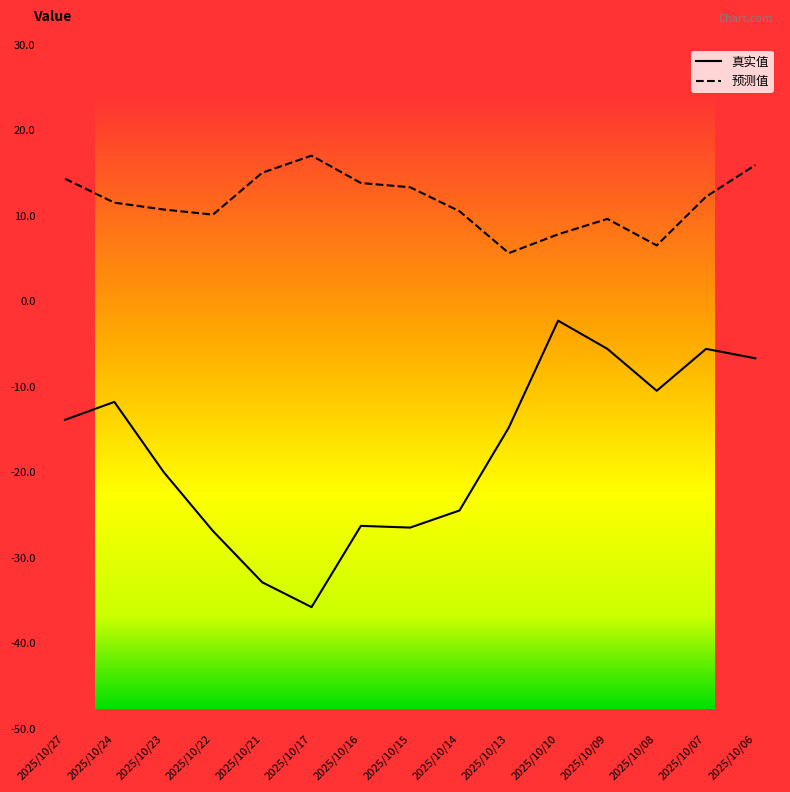

Reading left to right, transcribe all the data shown in this chart.

真实值: -13.9	-11.8	-20.0	-26.9	-32.9	-35.8	-26.3	-26.5	-24.5	-14.8	-2.3	-5.6	-10.5	-5.6	-6.7
预测值: 14.3	11.5	10.7	10.1	15.0	17.0	13.8	13.3	10.5	5.6	7.8	9.6	6.5	12.2	15.9